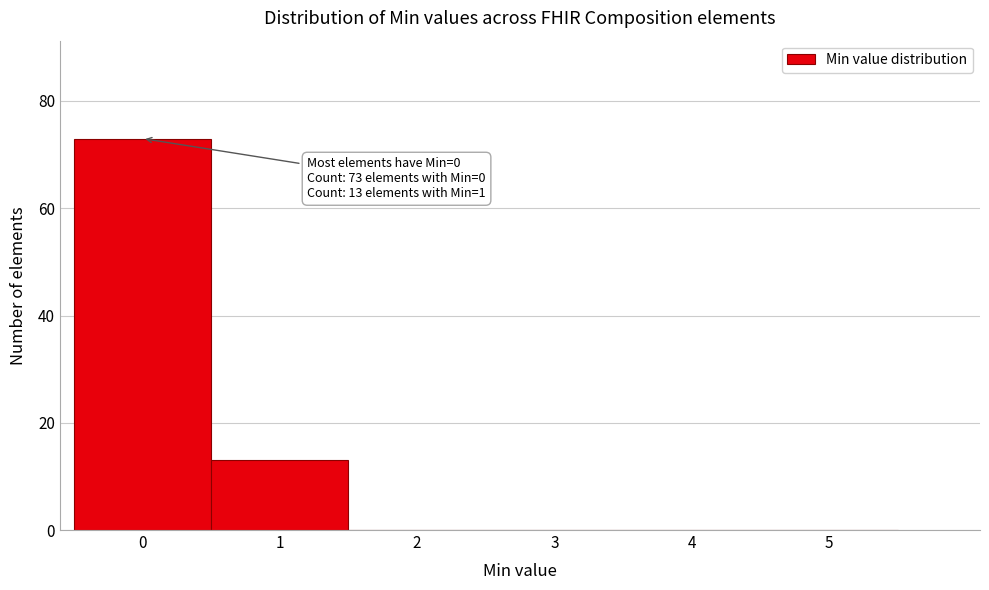

Reading left to right, list all the values displayed in this chart.

0=73	1=13	2=0	3=0	4=0	5=0